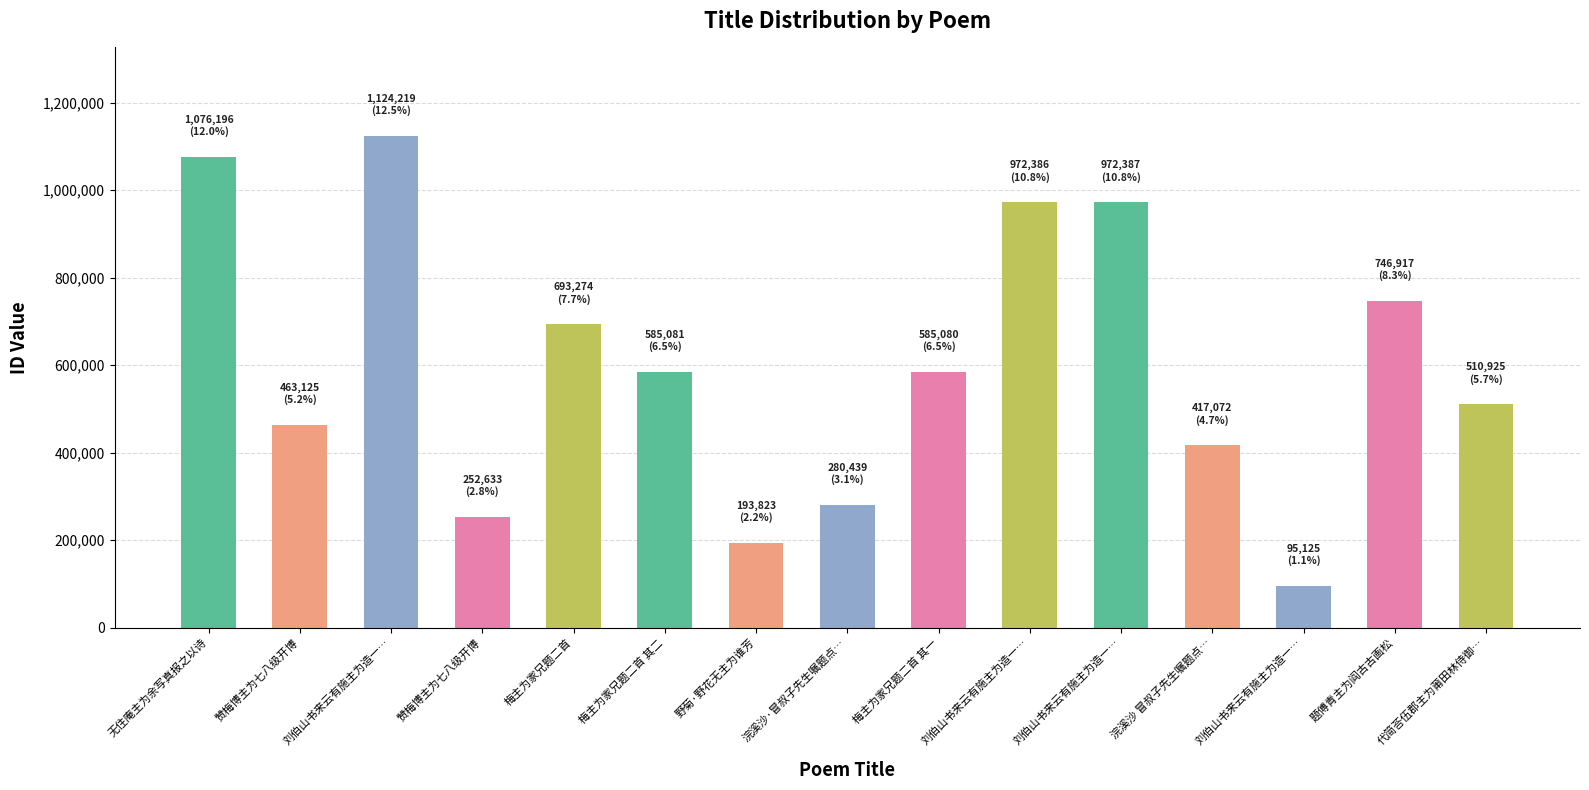

Are the bars horizontal?

No